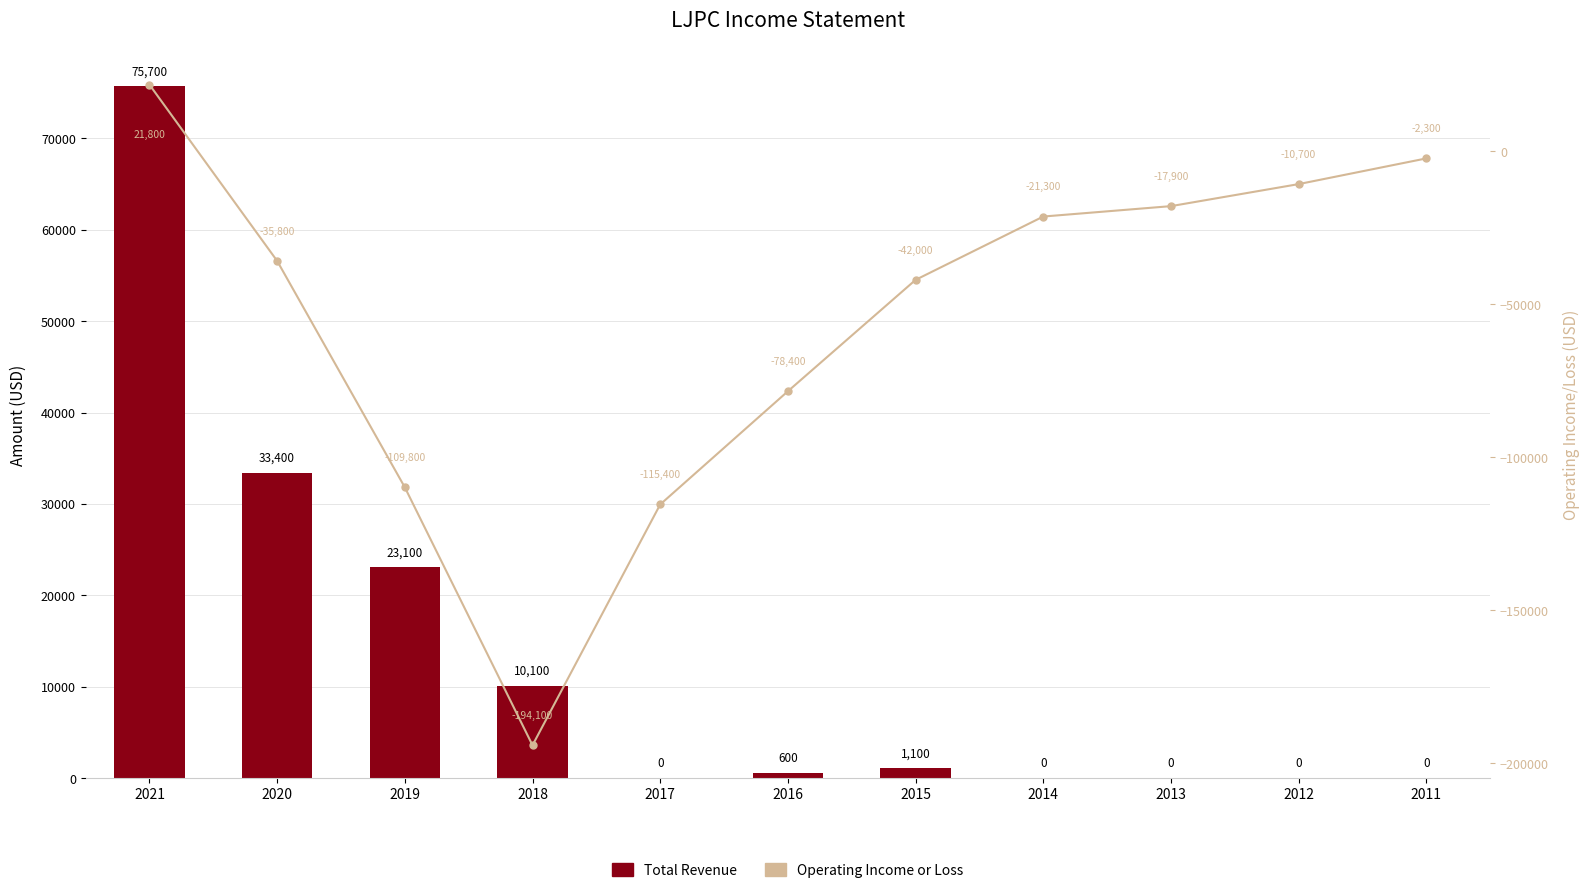

Reading right to left, extract all data points from this chart.

Total Revenue: 0	0	0	0	1100	600	0	10100	23100	33400	75700
Operating Income or Loss: -2300	-10700	-17900	-21300	-42000	-78400	-115400	-194100	-109800	-35800	21800